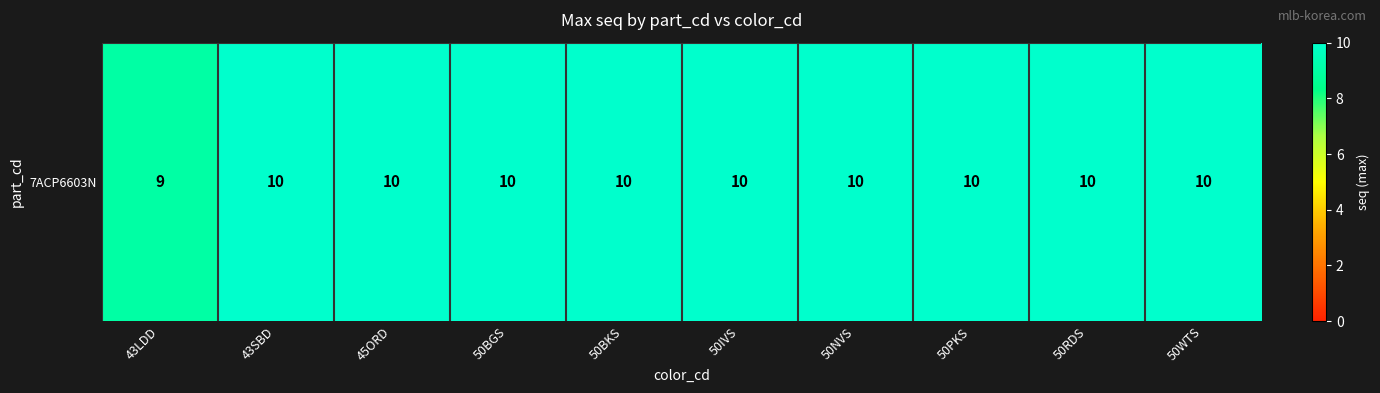

What is the sum of the values at 50WTS and 50BKS?

20